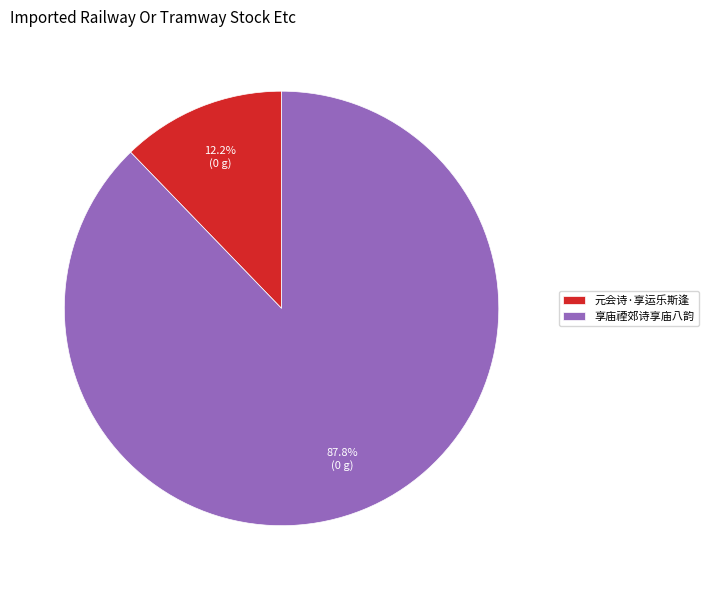

What is the majority slice?

享庙禋郊诗享庙八韵